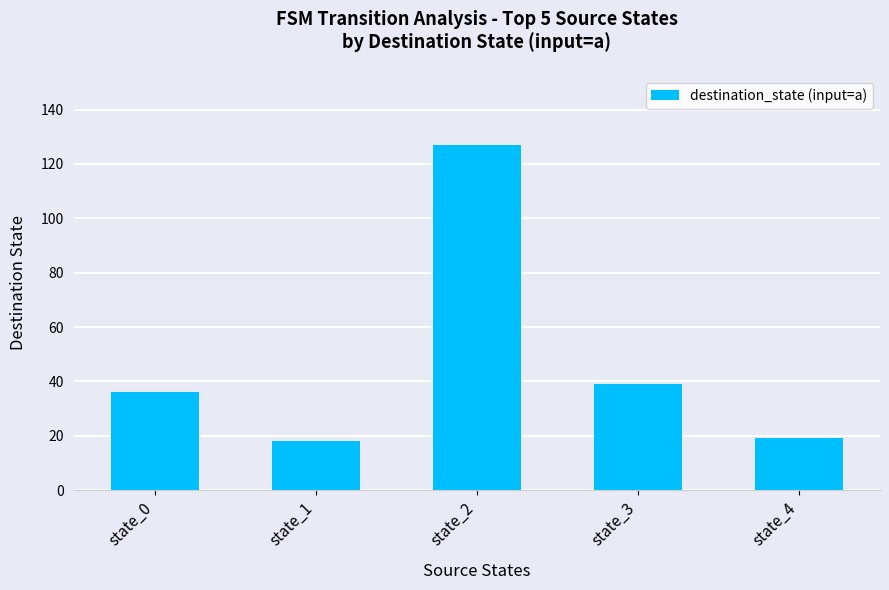

Reading left to right, extract all data points from this chart.

36	18	127	39	19